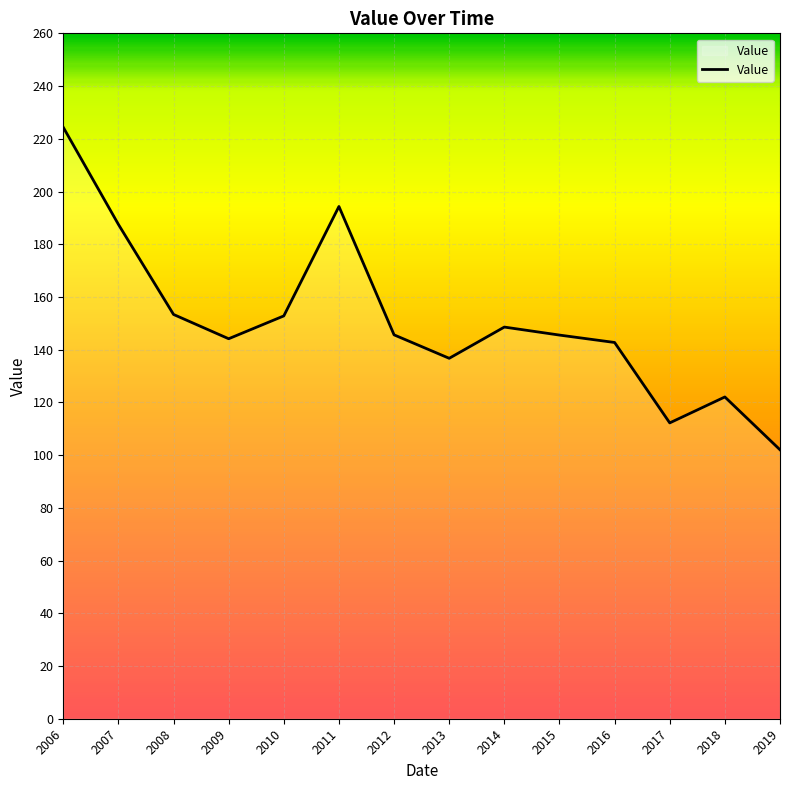

What is the difference between the values at 2007 and 2014?

38.9